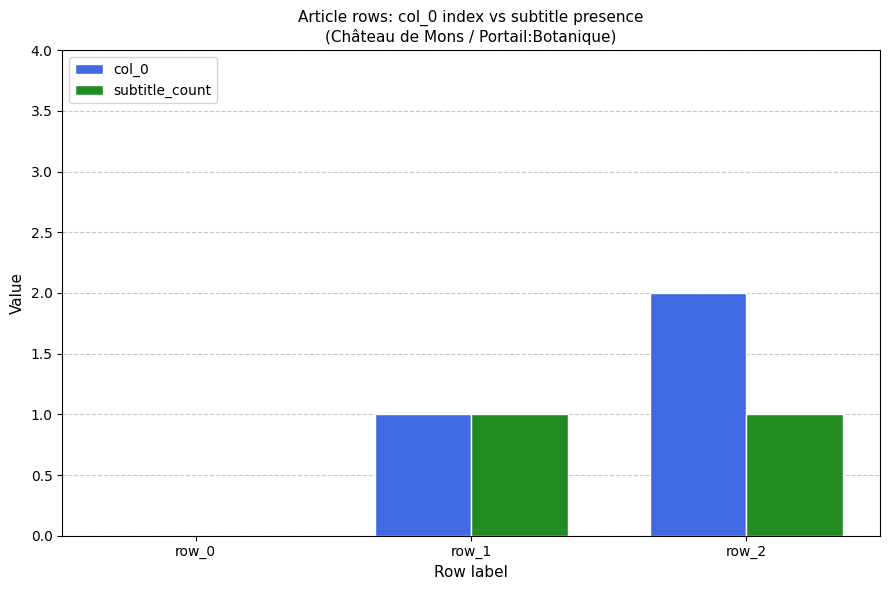

Which series changed the most between row_1 and row_2?

col_0